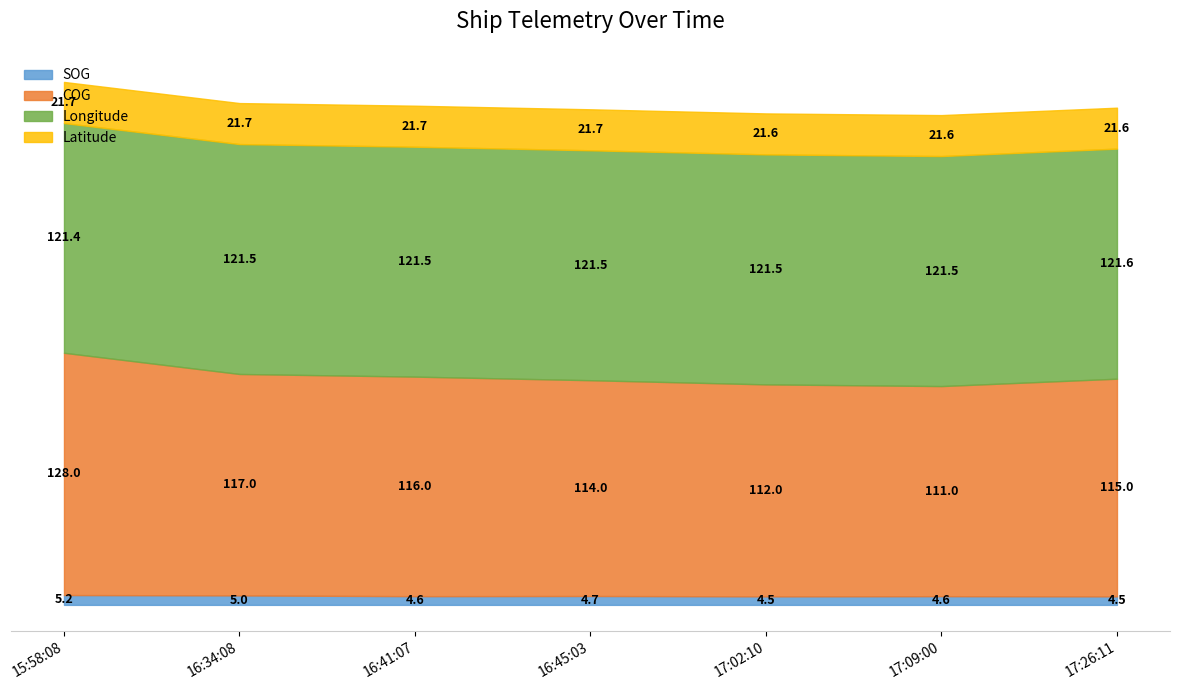

The value of COG at 2024-04-20 16:41:07 is 51.4. True or false?

False